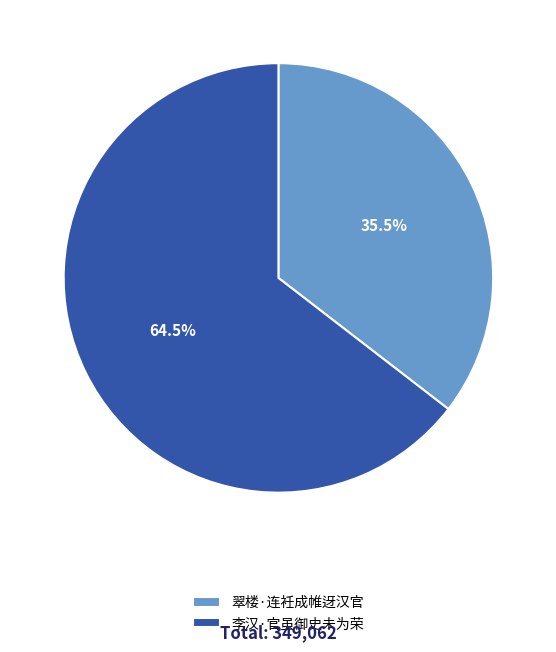

How many slices are in this pie chart?

2